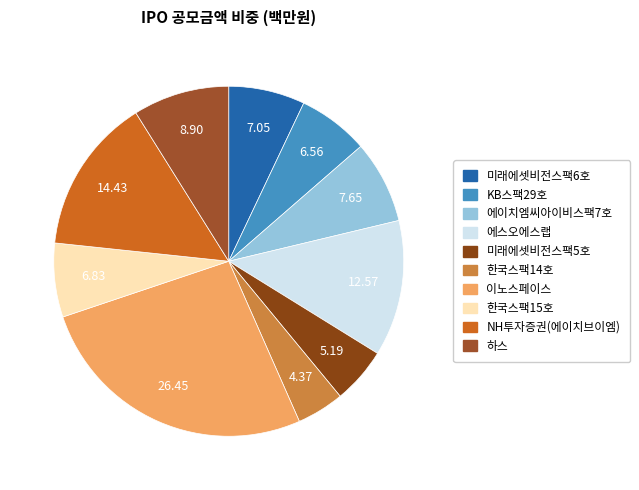

To the nearest percent, what percentage of the pie is 에이치엠씨아이비스팩7호?

8%